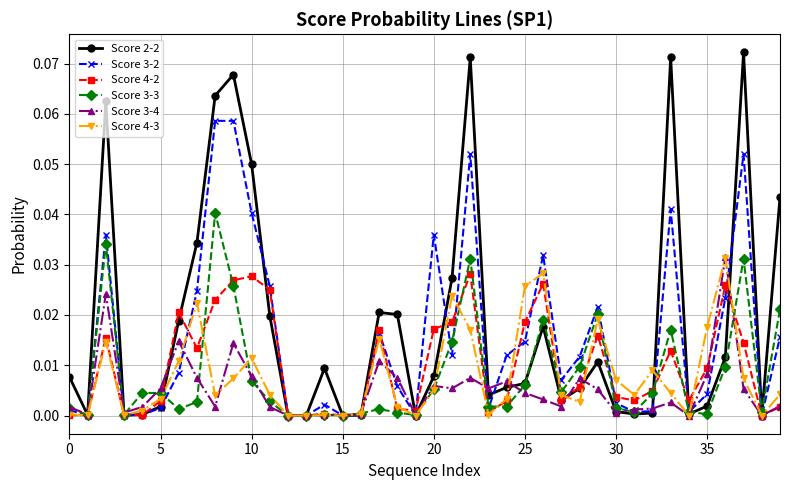

True or false: Score 2-2 has more than 1 points higher than both neighbors.

True